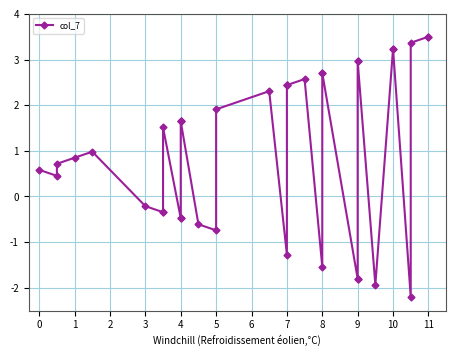

How many values exceed 1?

19